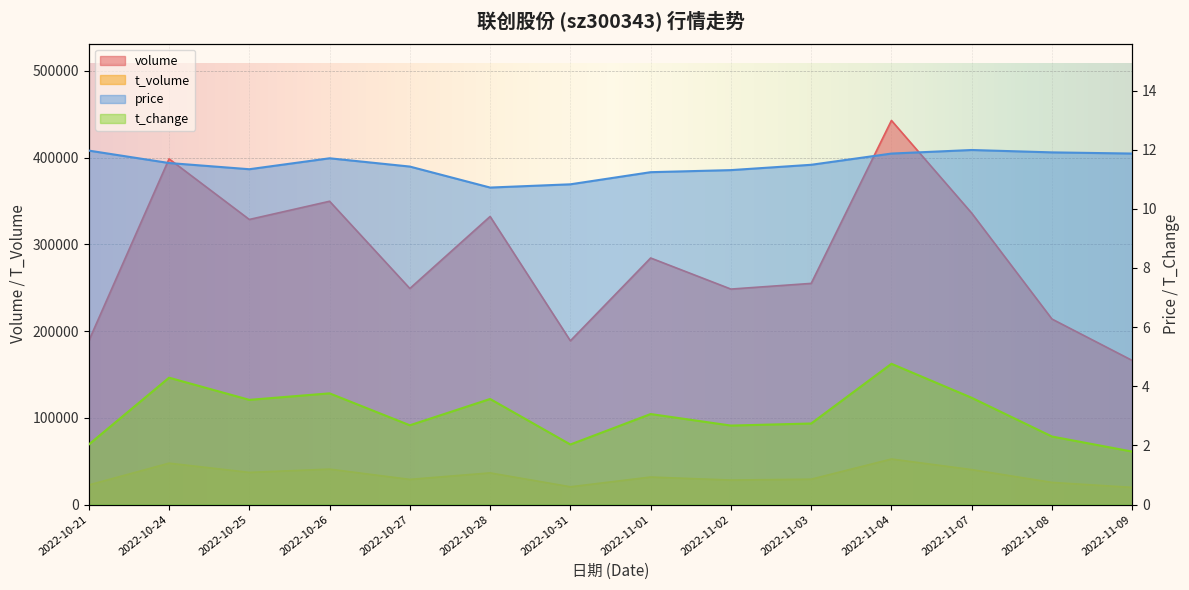

True or false: t_volume and t_change cross at least once.

False